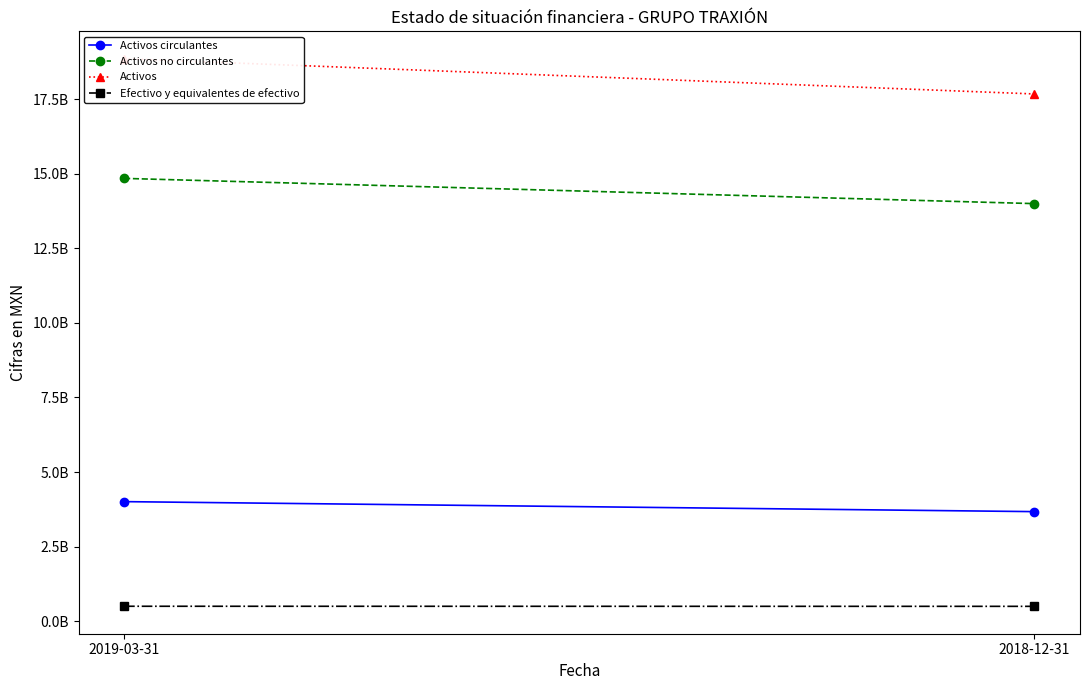

True or false: Activos no circulantes has a value of 4276266978 at 2019-03-31.

False